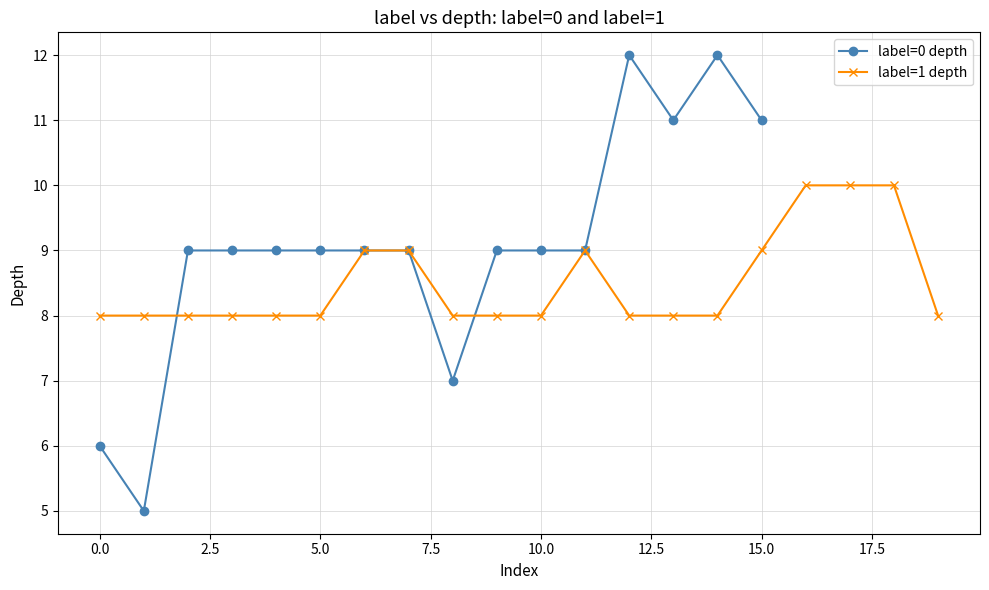

The value of label=0 depth at 0.0 is 6. True or false?

True